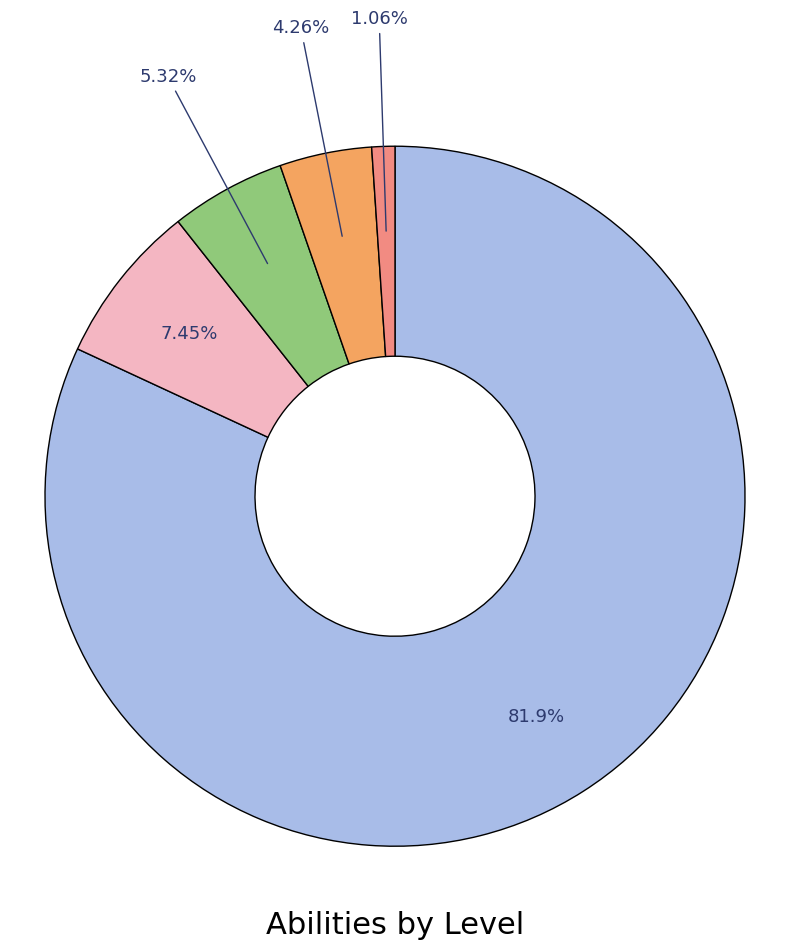

Is there a majority slice in this chart?

Yes